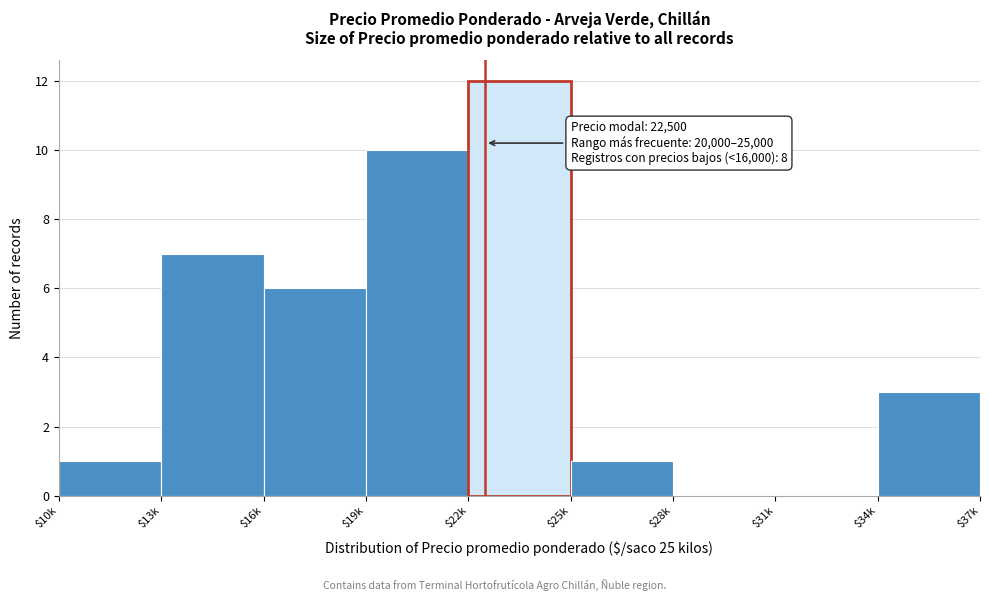

Read the value at $34k.

3